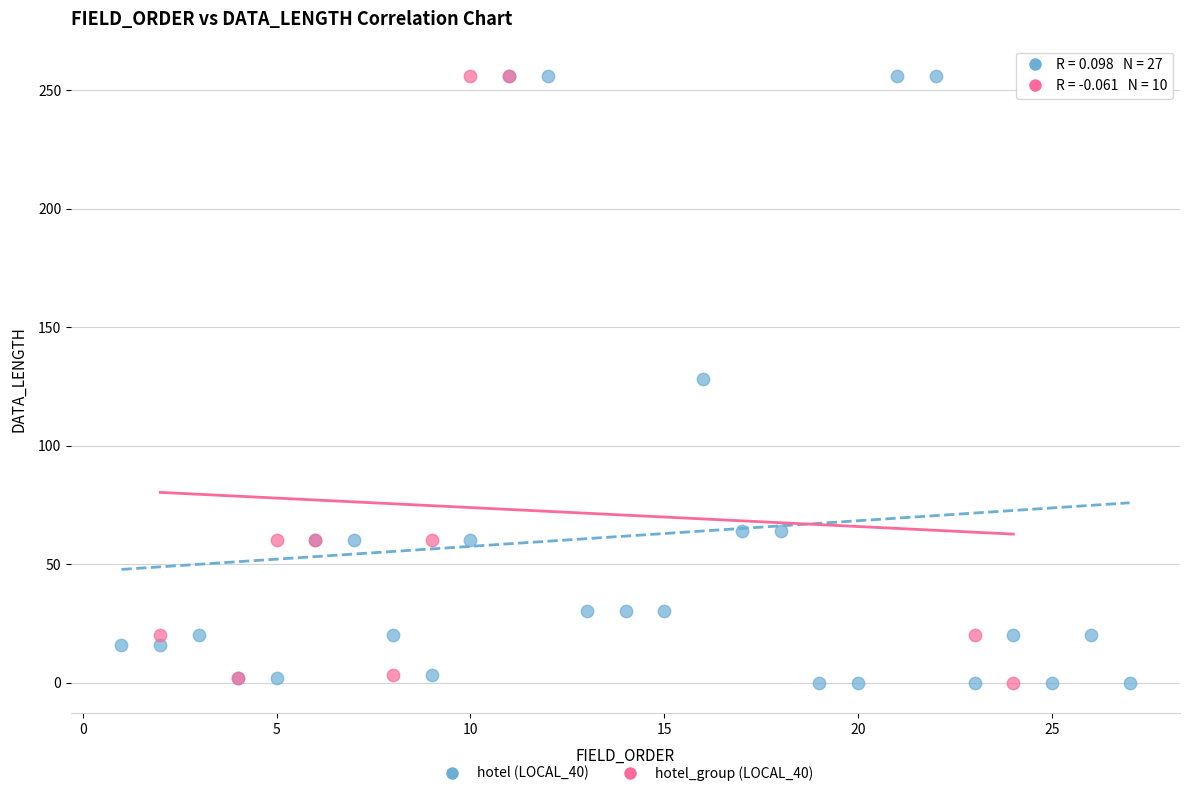

What are all the series names shown in the legend?

hotel (LOCAL_40), hotel_group (LOCAL_40)